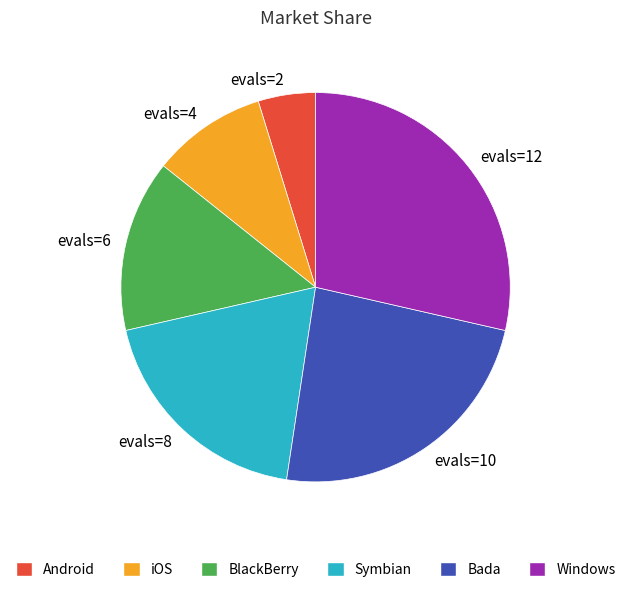

Is there any slice that represents more than half of the pie?

No